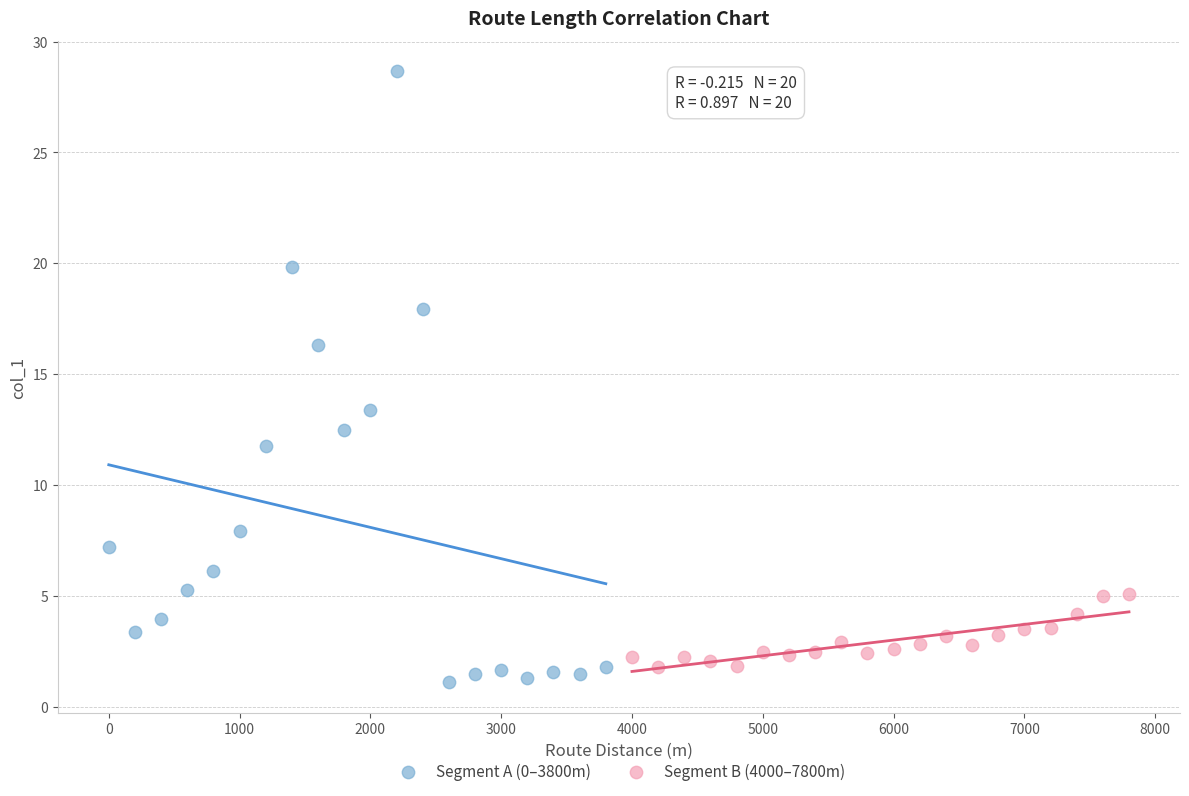

What are all the series names shown in the legend?

Segment A (0–3800m), Segment B (4000–7800m)